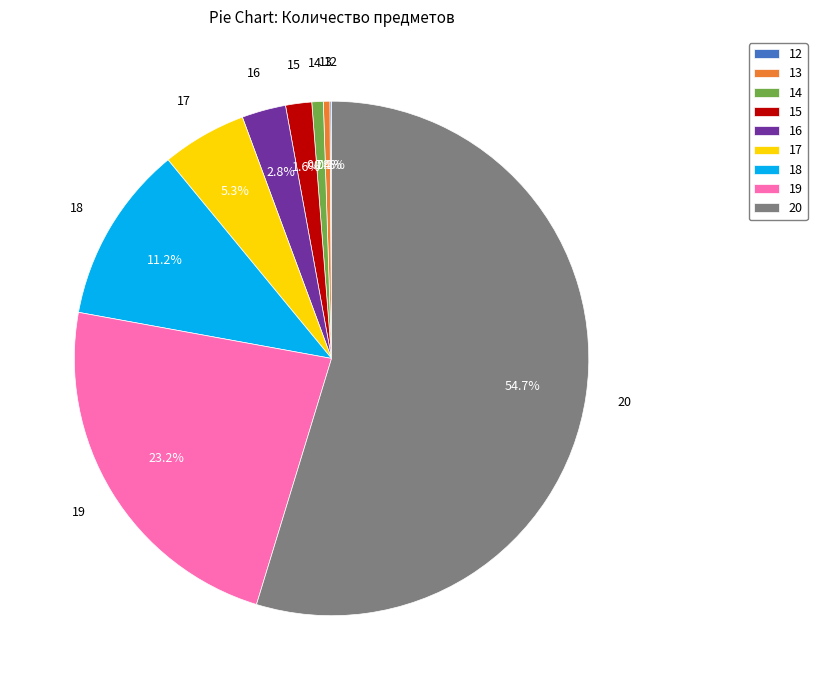

What percentage do 15 and 13 together represent?

2.0%